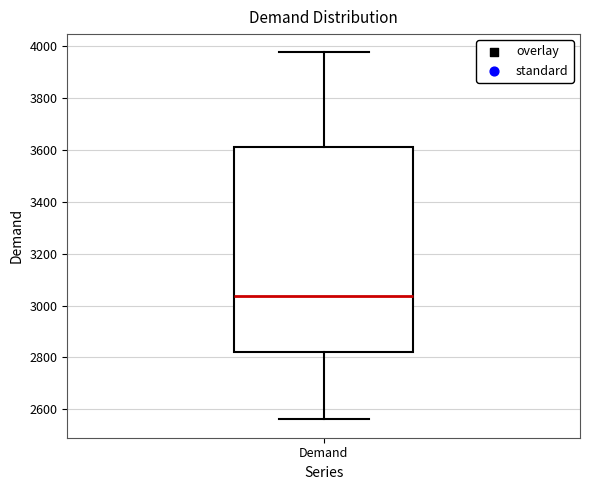

Where is the upper edge of the box for Demand on the y-axis? The values are not printed on the chart, so give them approximately, as read against the axis.

3600